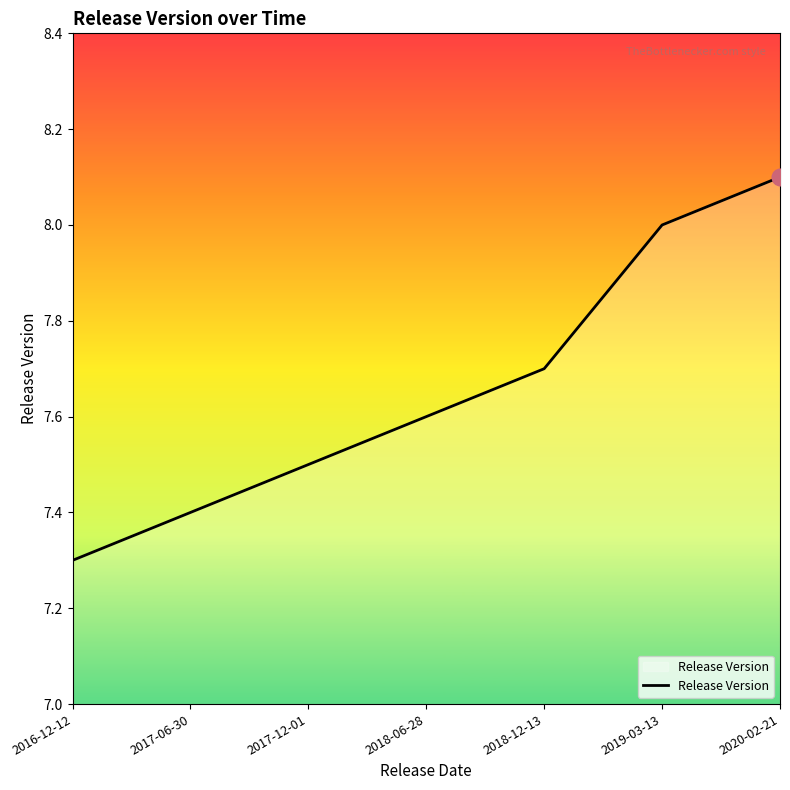

What is the greatest value displayed?

8.1